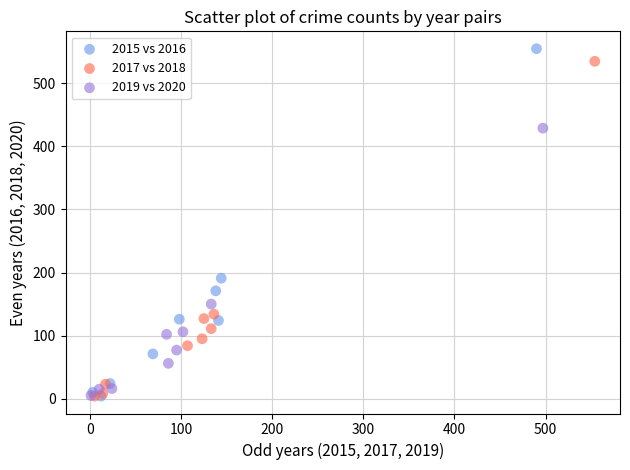

Which series has the largest Y range (max minus min)?

2015 vs 2016